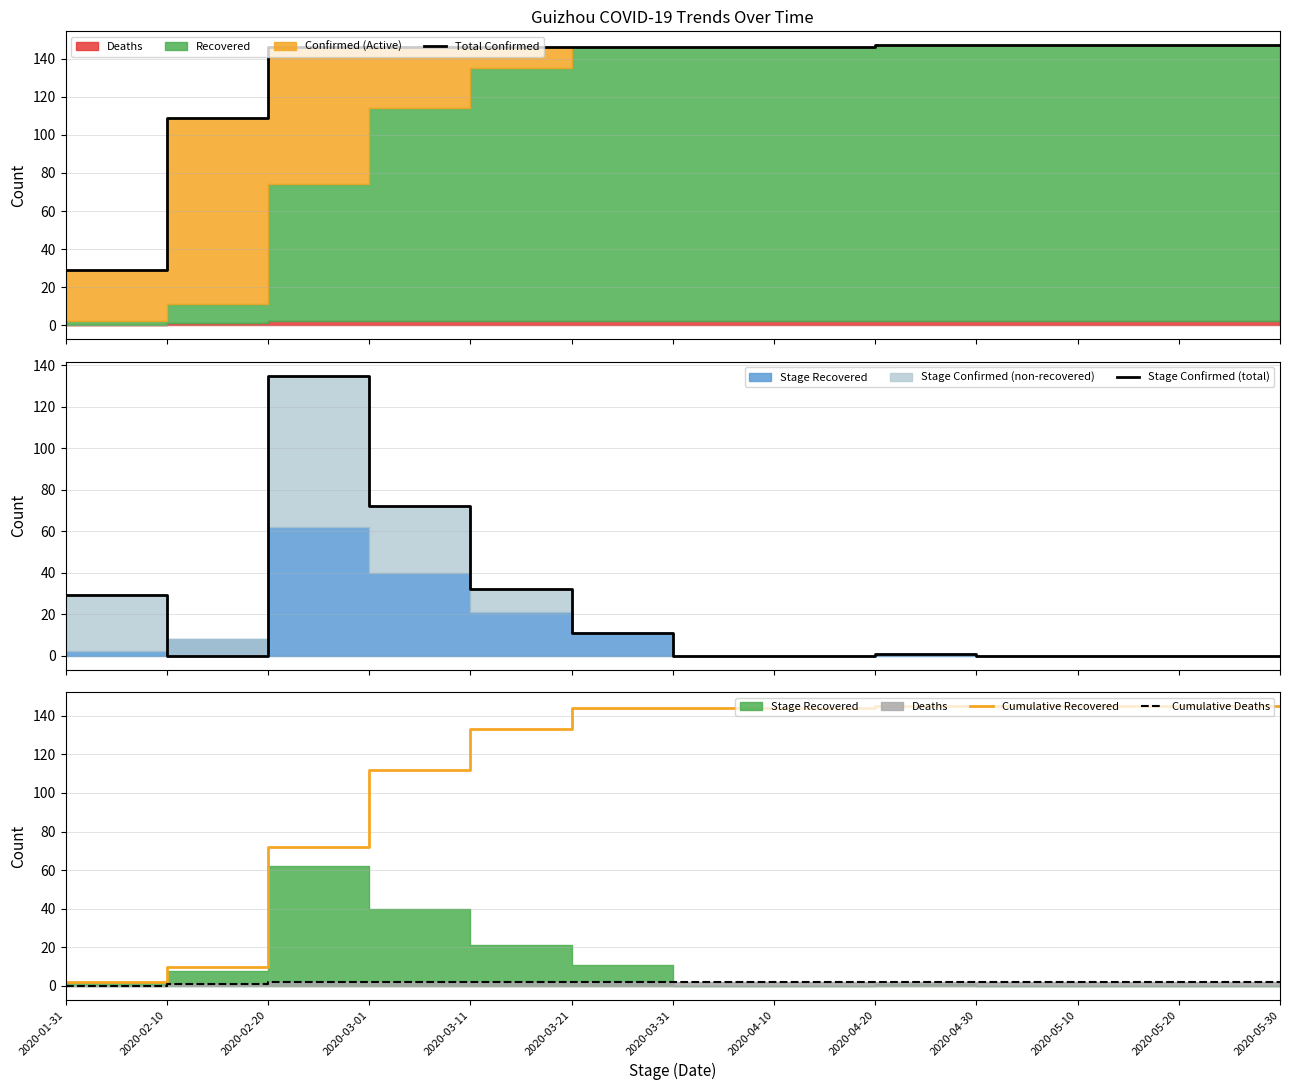

Which series has the largest total across all categories?

Total Confirmed